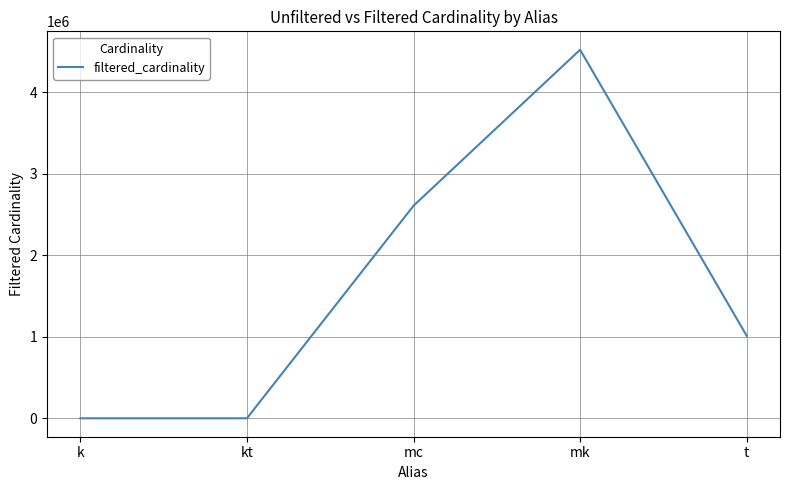

What value does the data have at k?

3